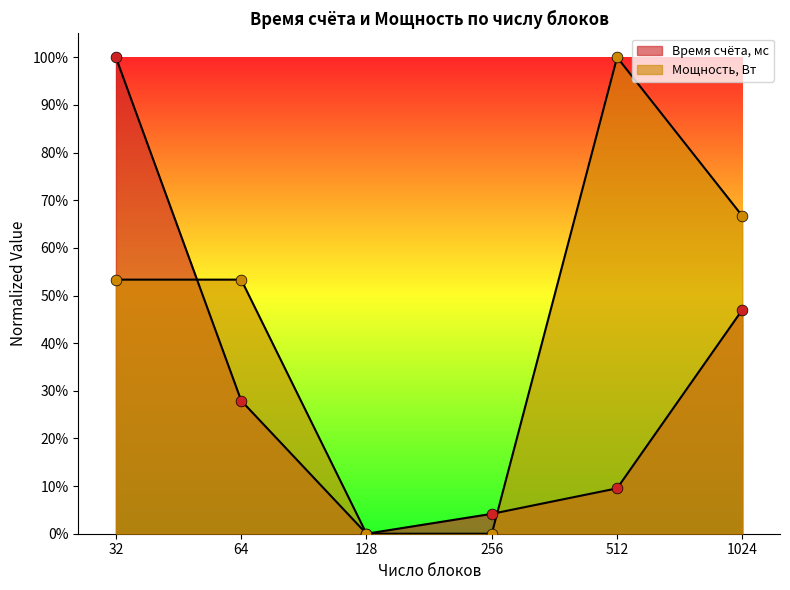

What are all the series names shown in the legend?

Время счёта, мс, Мощность, Вт